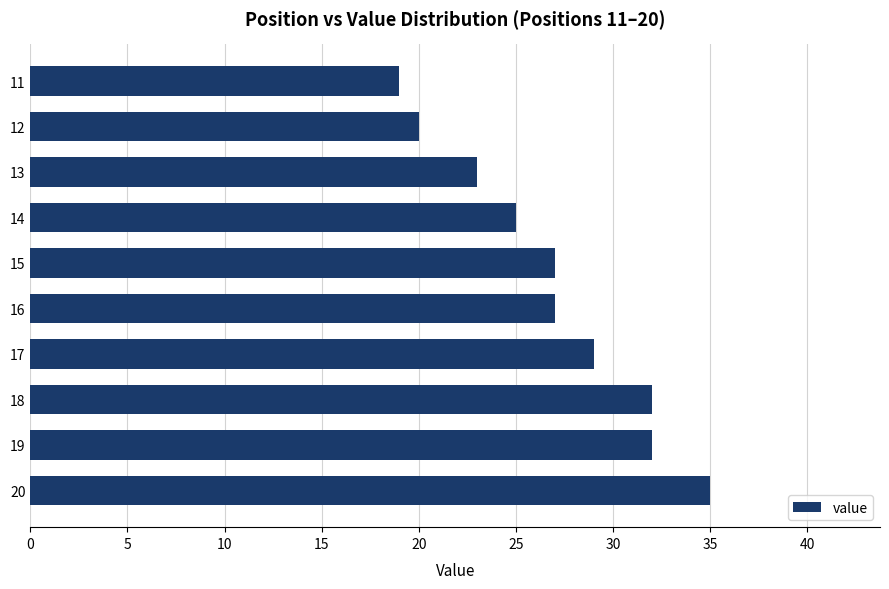

At which category does the chart reach its minimum across all series?

11